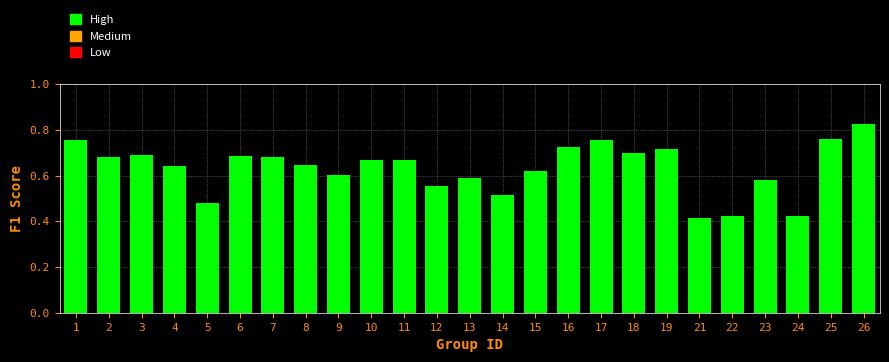

Count the values in the range 0 to 1.

25